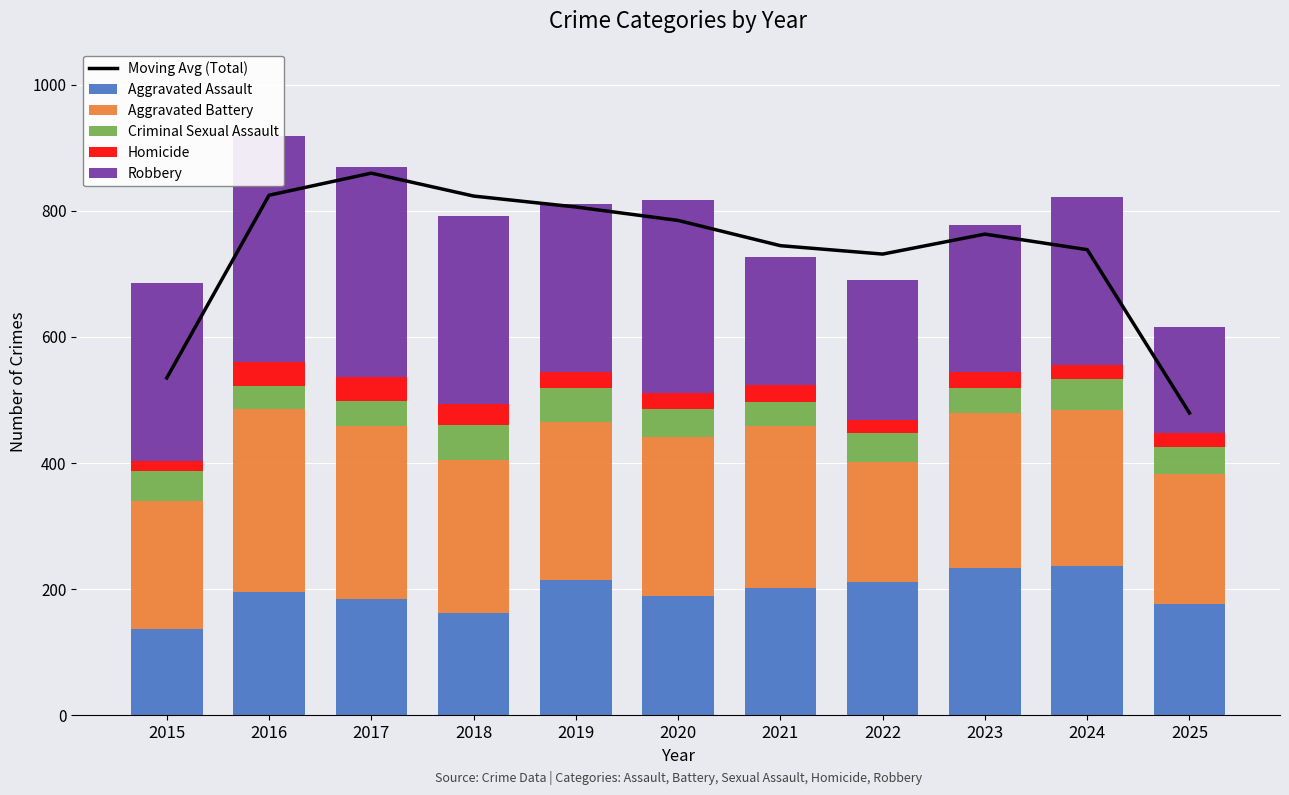

Where does the Aggravated Battery series first go above 247?

2016